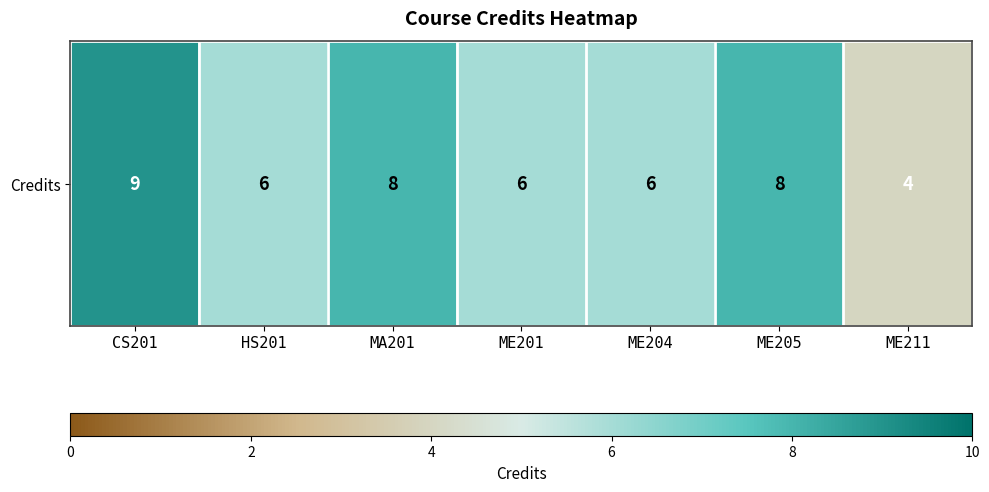

Reading left to right, list all the values displayed in this chart.

9	6	8	6	6	8	4